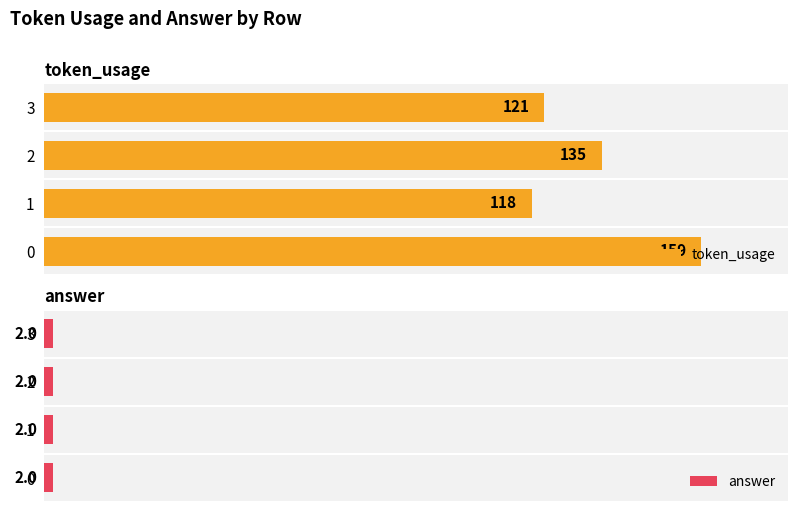

List the labels in order of token_usage value, largest first.

0, 2, 3, 1